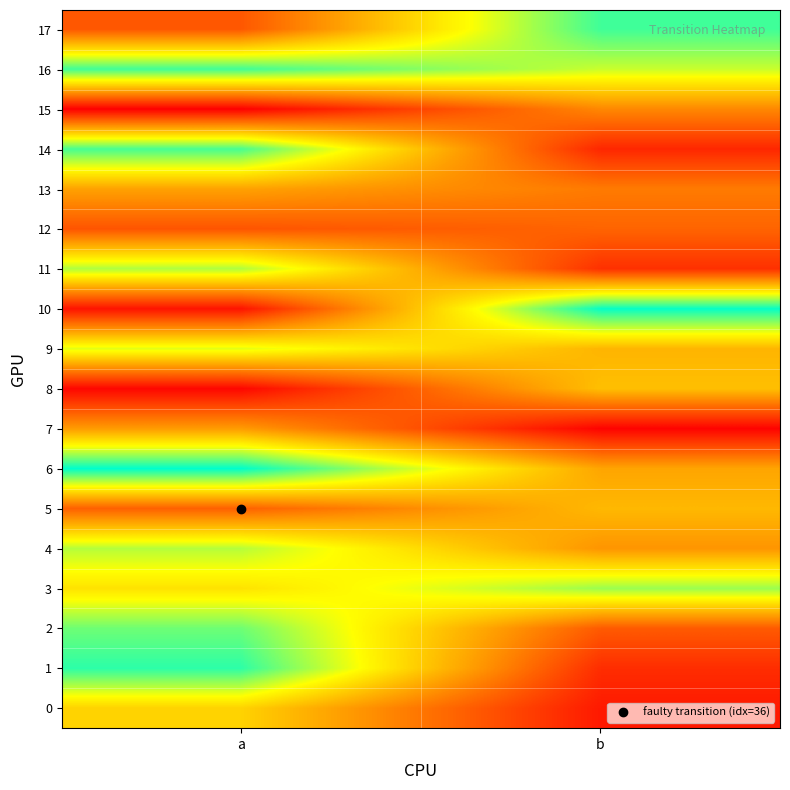

At how many categories does at least one series exceed 0?

2